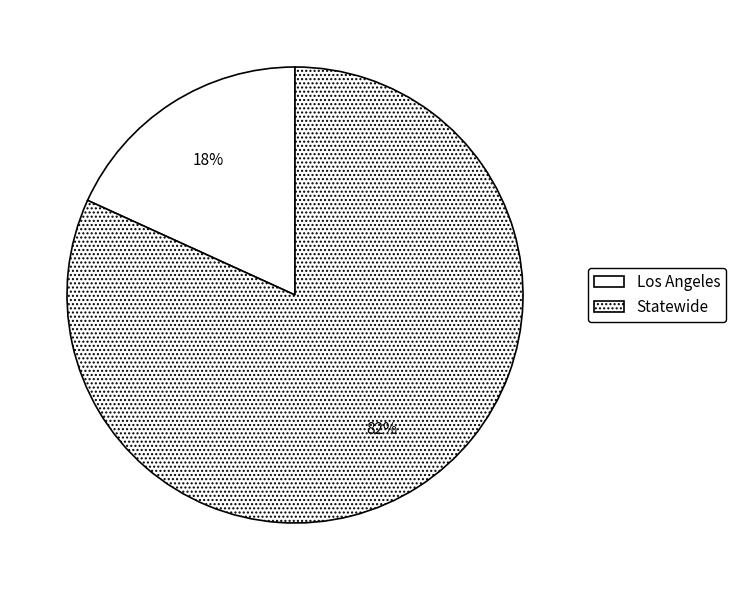

Combined, what portion of the pie is Statewide and Los Angeles?

100.0%